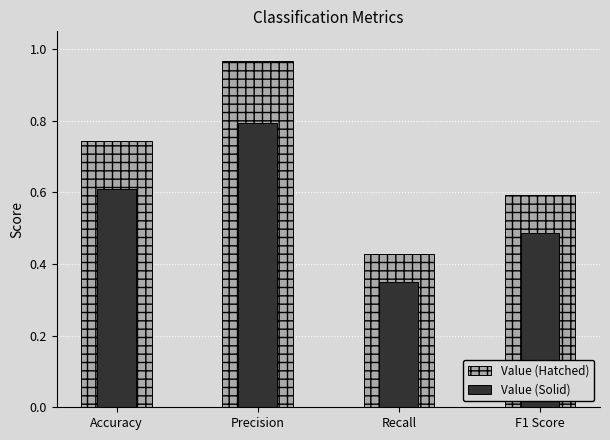

Rank the series by their maximum value, from highest to lowest.

Value (Hatched), Value (Solid)